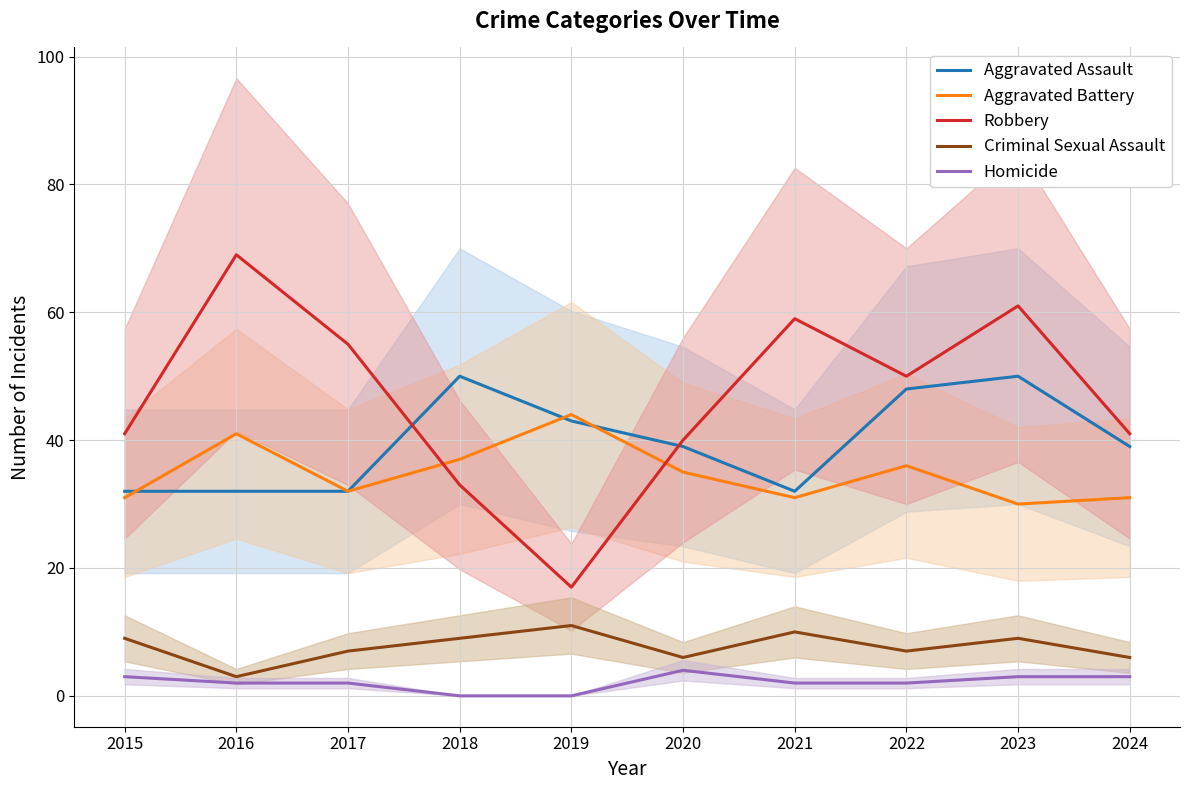

Rank the categories by Criminal Sexual Assault value from highest to lowest.

2019, 2021, 2015, 2018, 2023, 2017, 2022, 2020, 2024, 2016